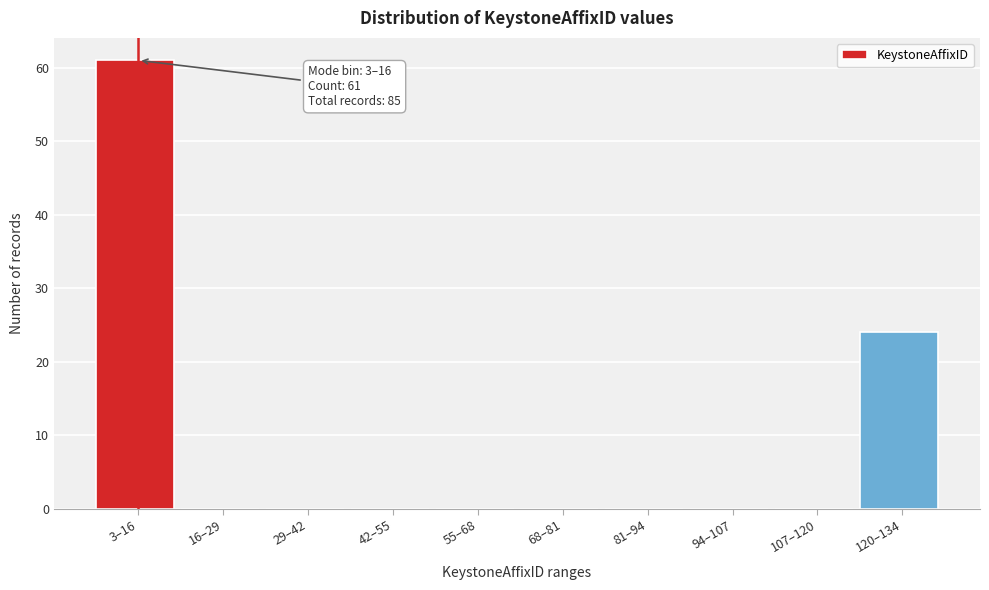

Reading left to right, list all the values displayed in this chart.

3–16=61	16–29=0	29–42=0	42–55=0	55–68=0	68–81=0	81–94=0	94–107=0	107–120=0	120–134=24